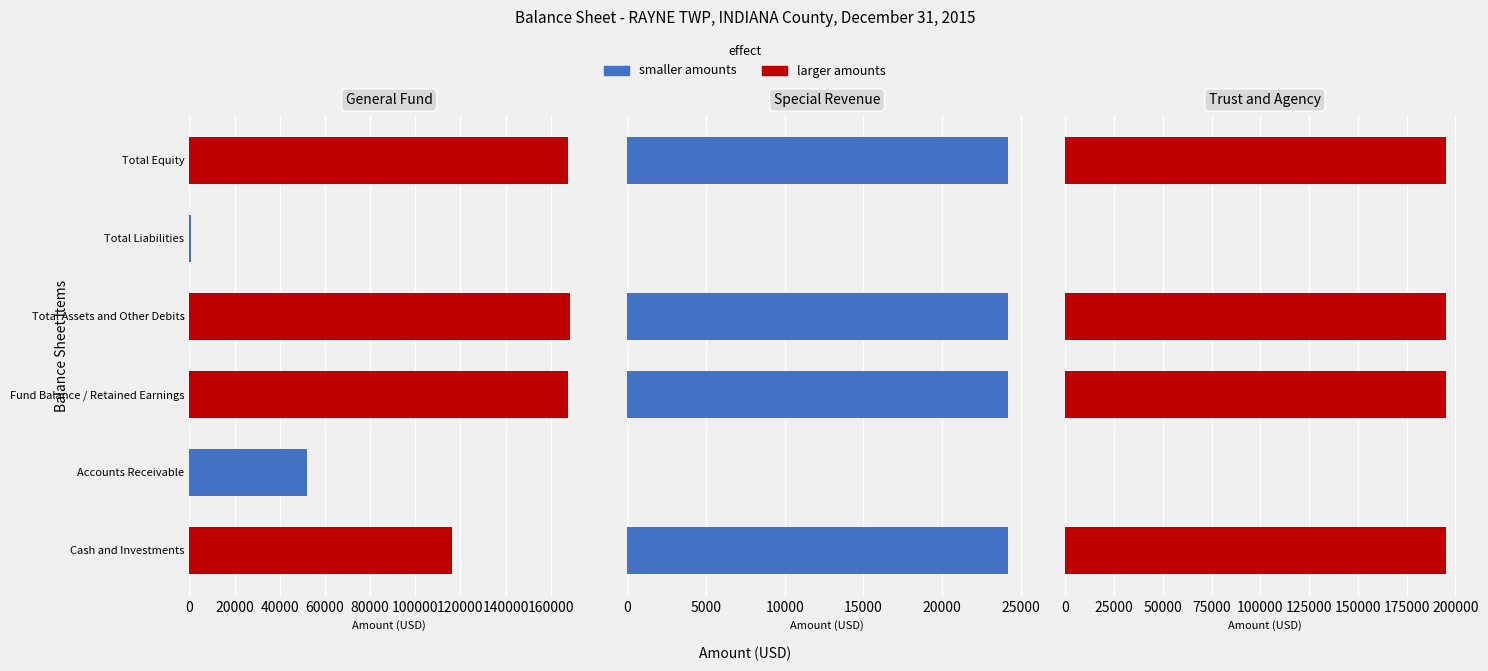

Reading left to right, what are all the values shown in this chart?

General Fund: 116294	52246	167678	168540	862	167678
Special Revenue: 24186	0	24186	24186	0	24186
Trust and Agency: 195082	0	195082	195082	0	195082